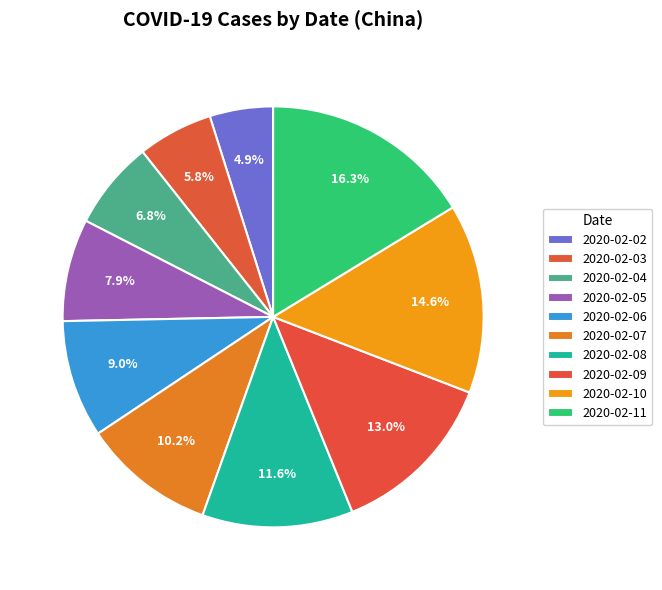

To the nearest percent, what percentage of the pie is 2020-02-08?

12%